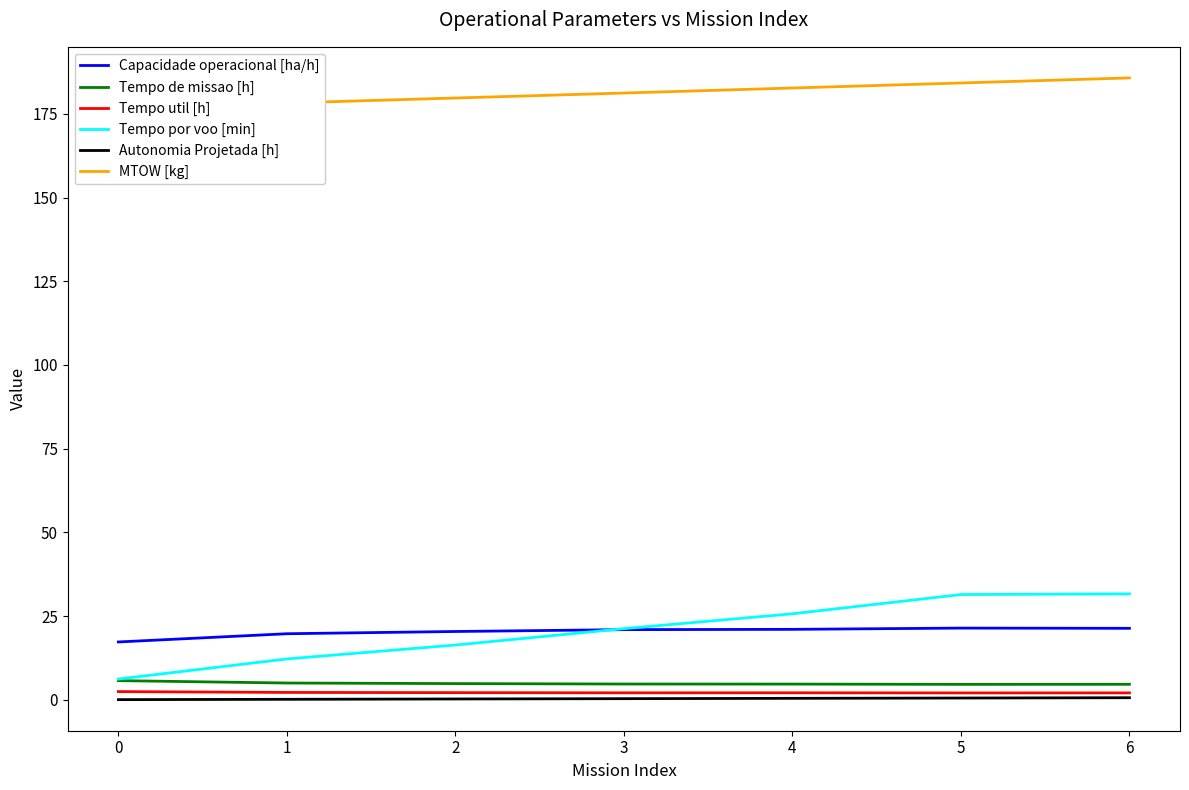

Which category has the highest value in the Autonomia Projetada [h] series?

6